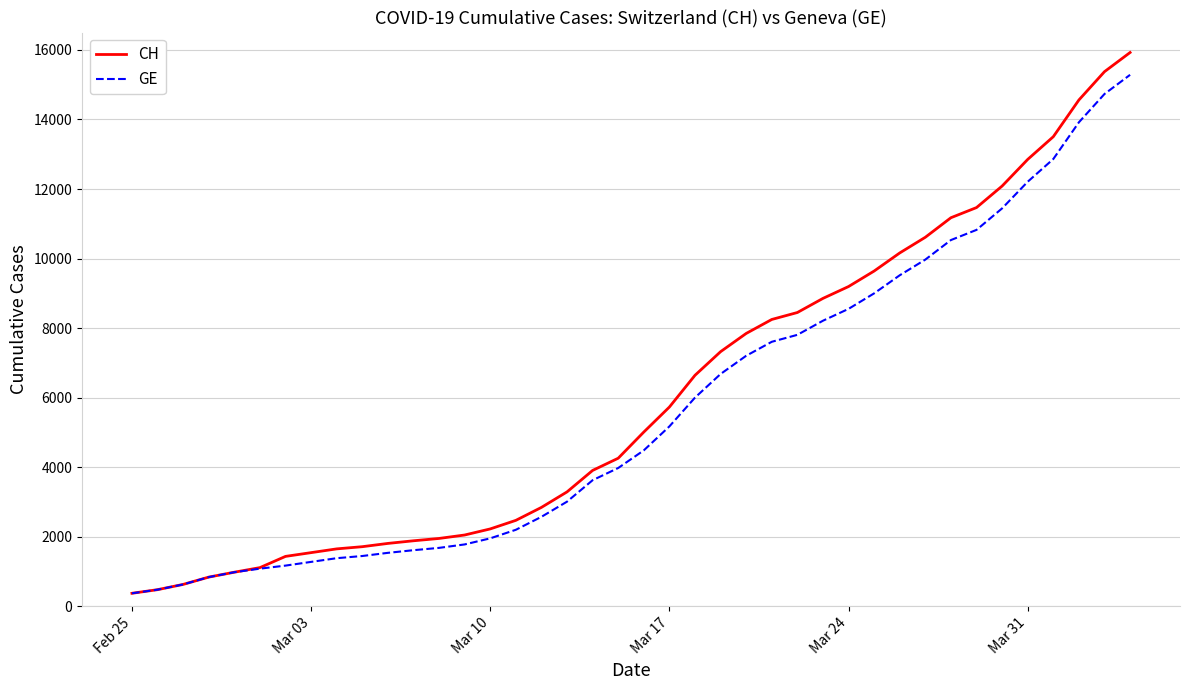

Which series has the widest spread of values?

CH